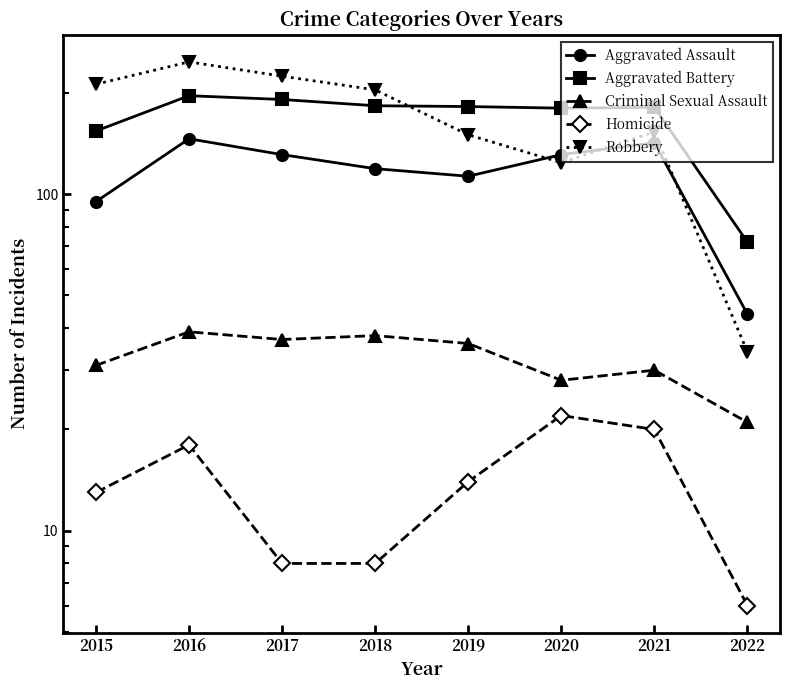

Between 2022 and 2021, which is larger?

2021